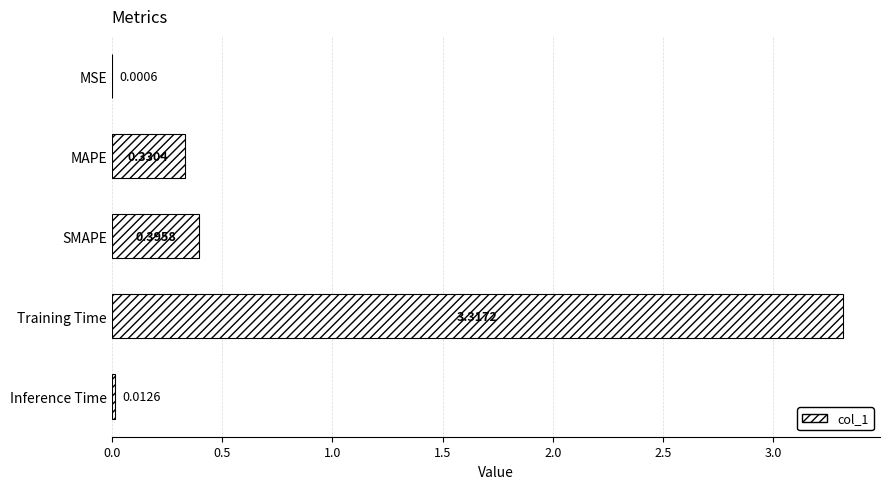

Between MAPE and SMAPE, which is larger?

SMAPE